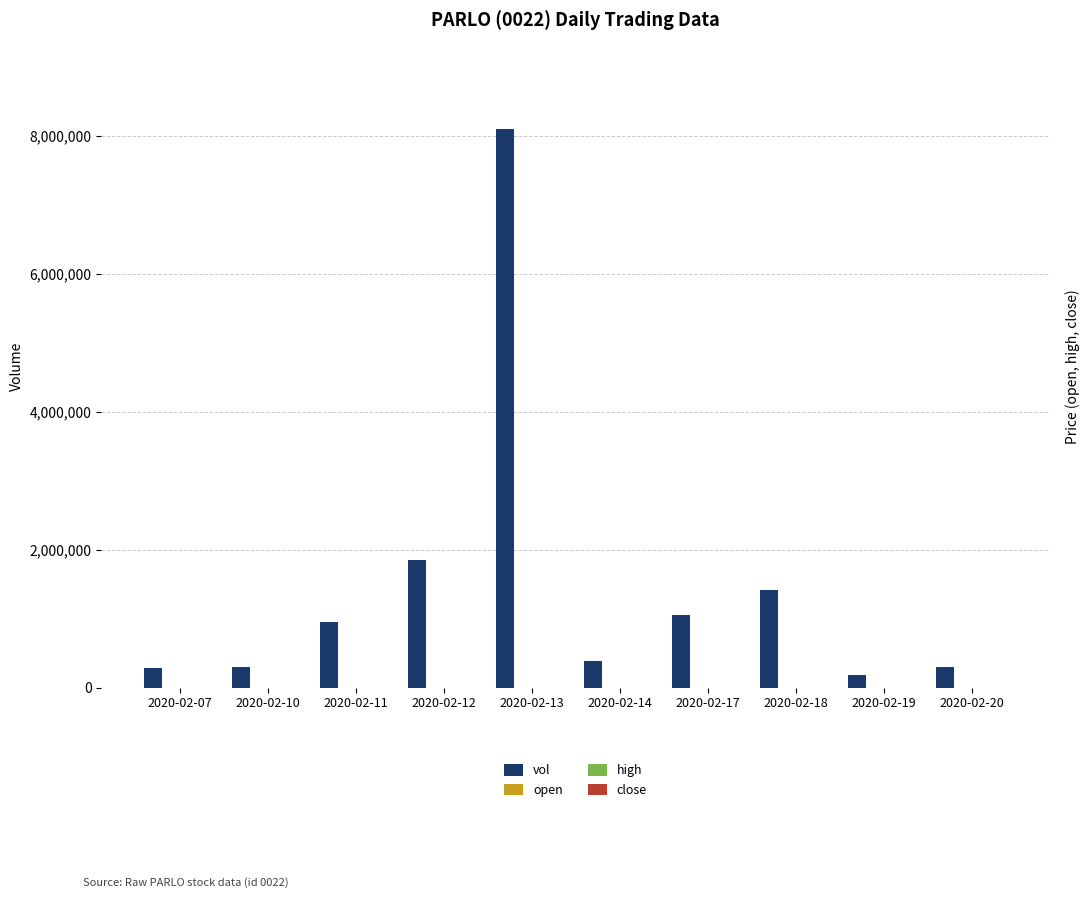

What is the minimum value shown in the chart?

0.1